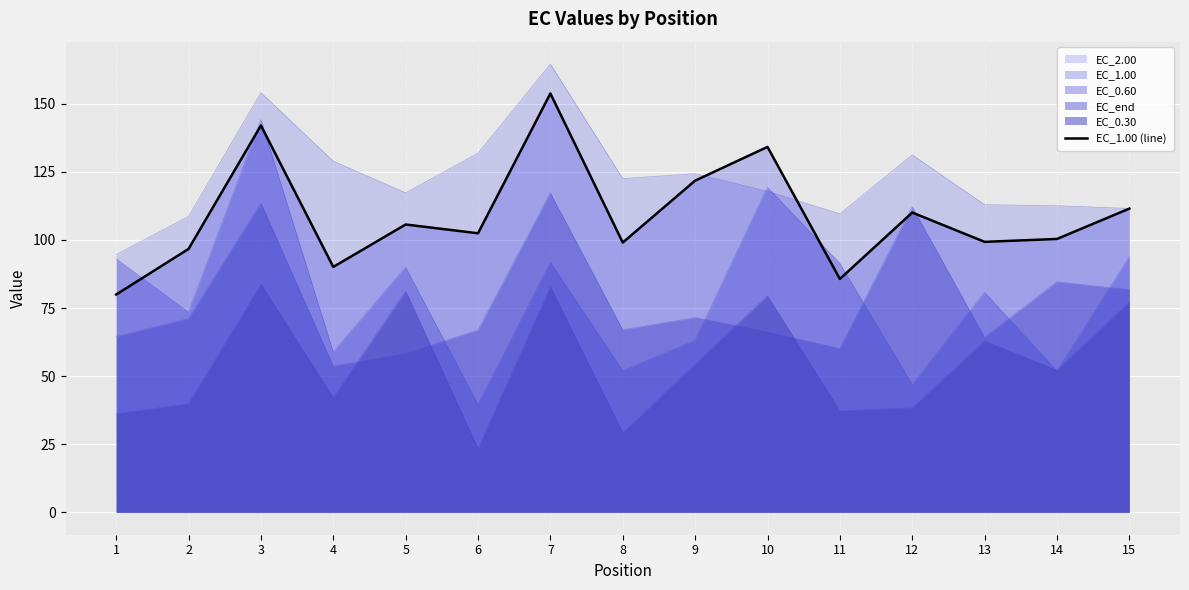

True or false: there are more than 0 points higher than both neighbors.

True